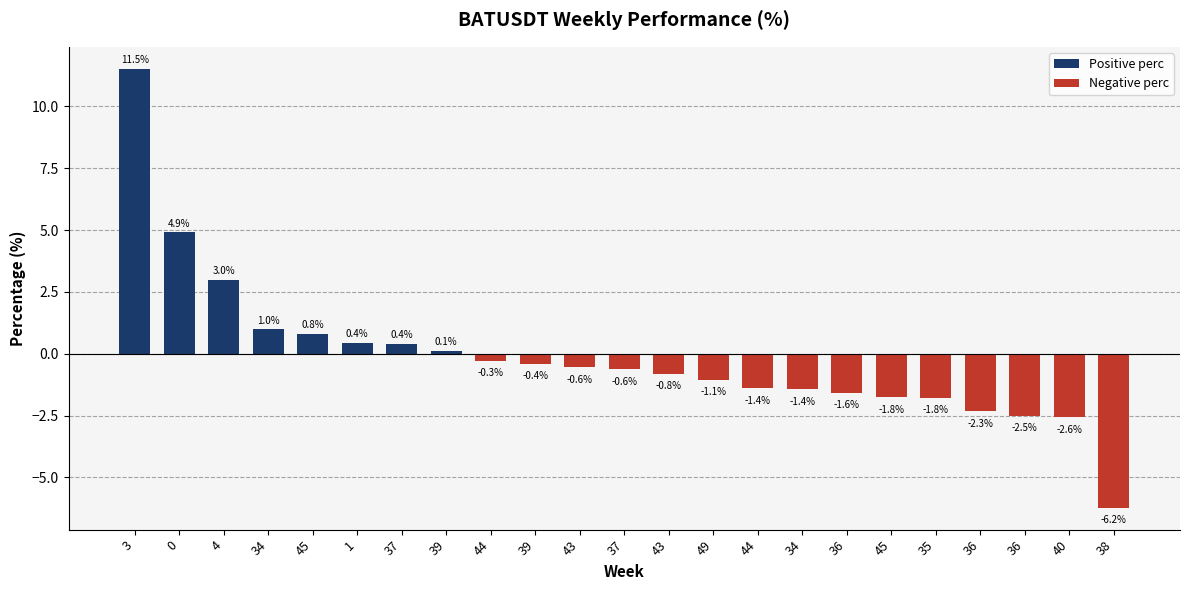

How many distinct data groups are displayed?

1